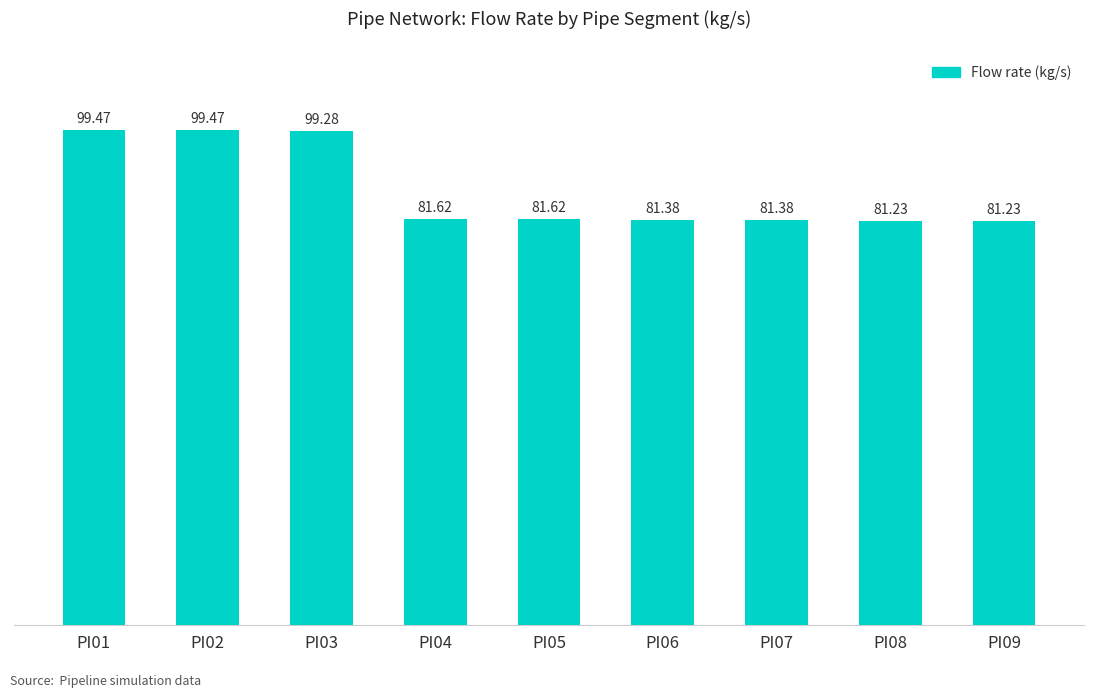

What is the sum of the values at PI07 and PI05?

163.0